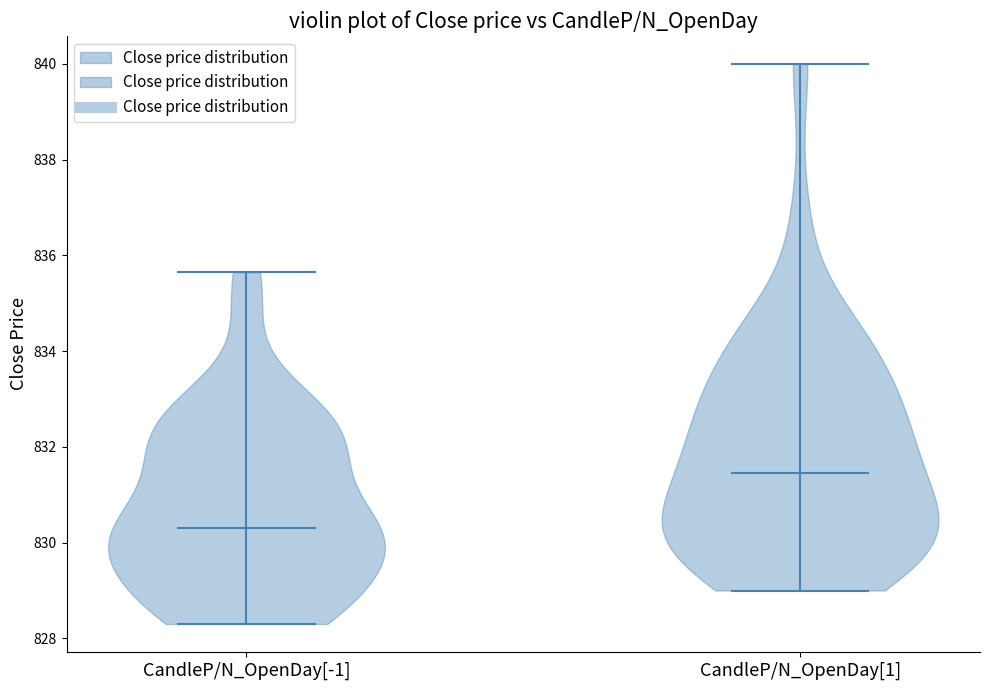

Reading left to right, read every violin against the y-axis: where its median line is, and the lowest and highest points it reaches. The values are not printed on the chart, so give them approximately, as read against the axis.

CandleP/N_OpenDay[-1]: median line 830.4, lowest point 828.4, highest point 835.6
CandleP/N_OpenDay[1]: median line 831.4, lowest point 829.0, highest point 840.0